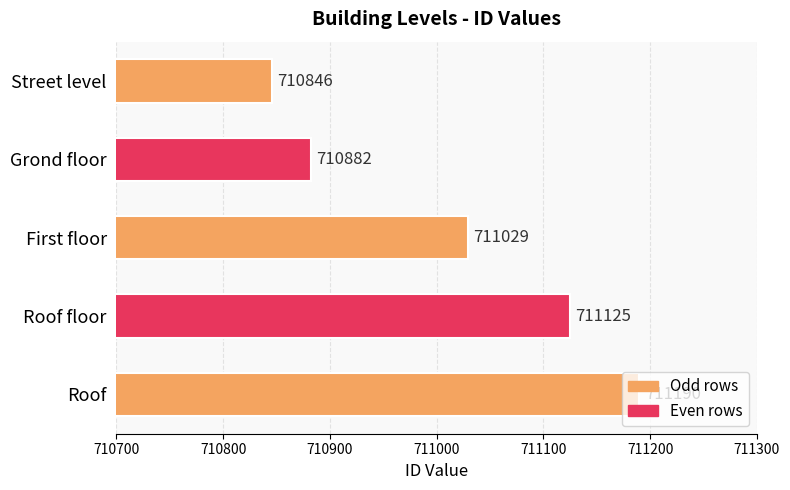

Is it true that the value at Roof floor is 1119196?

False